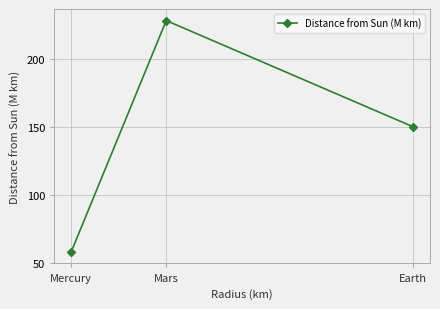

What is the ratio of the value at Mars to the value at Earth?

1.5